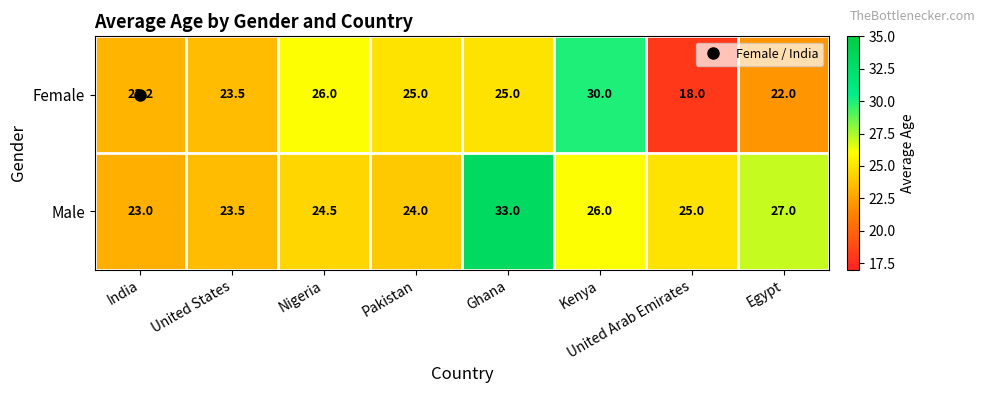

Which series has the largest range (max minus min)?

Female